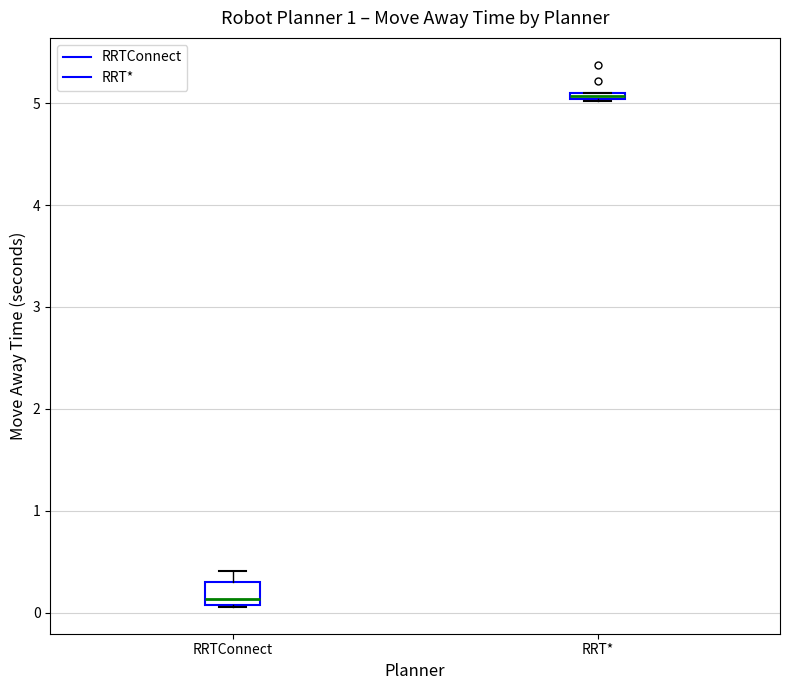

Comparing the boxes themselves (not the whiskers), which one is the tallest?

RRTConnect